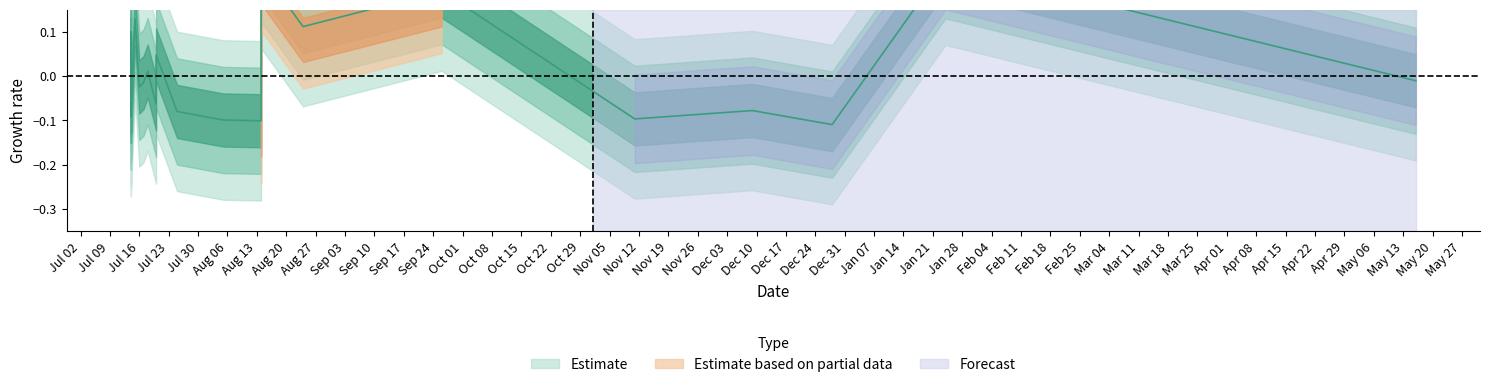

Where is the first local maximum?

2018-07-14